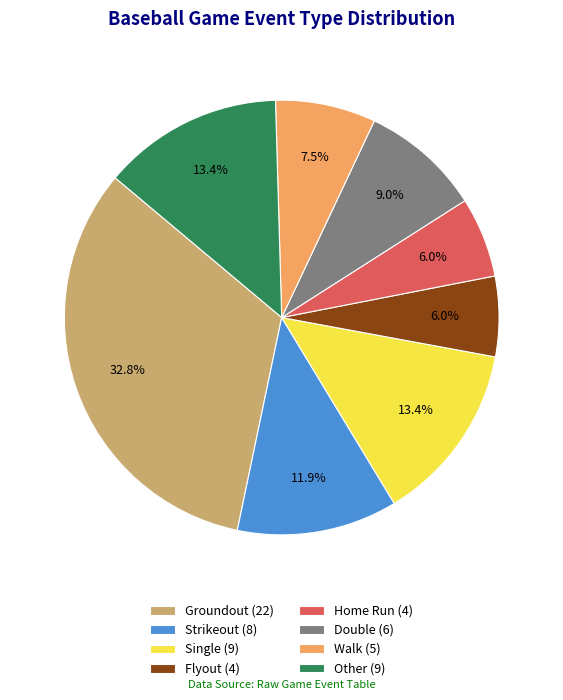

Between Other (9) and Walk (5), which is larger?

Other (9)